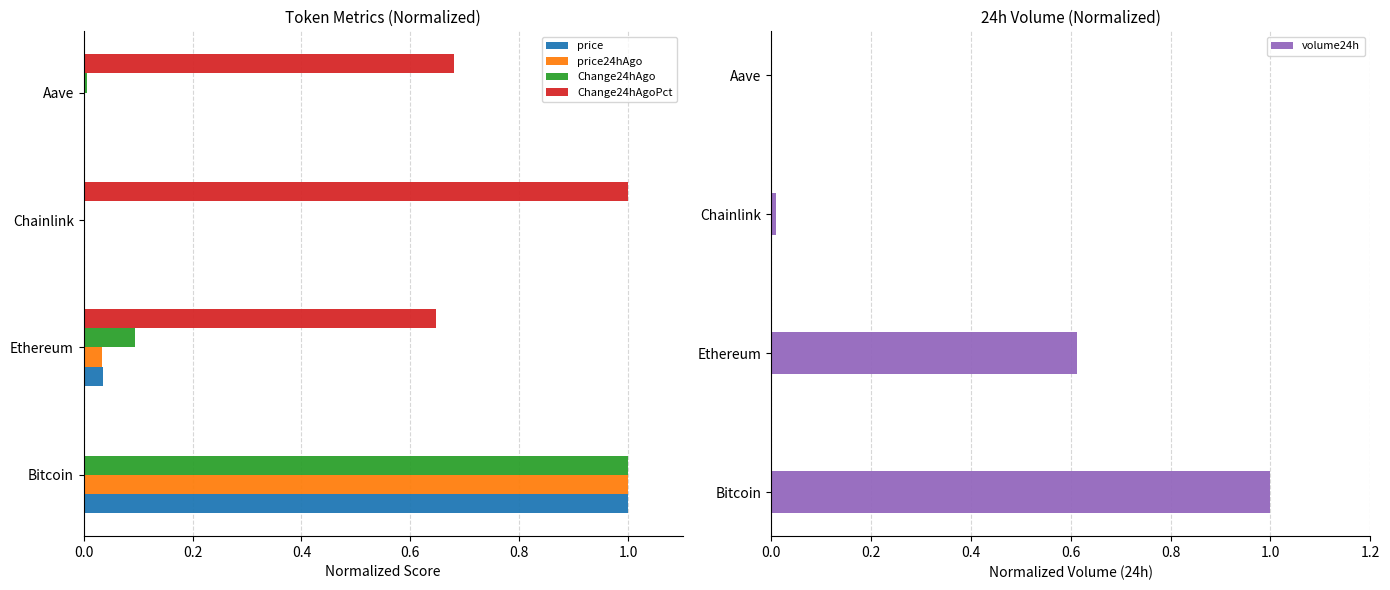

Rank the series by their maximum value, from highest to lowest.

price, price24hAgo, Change24hAgo, Change24hAgoPct, volume24h